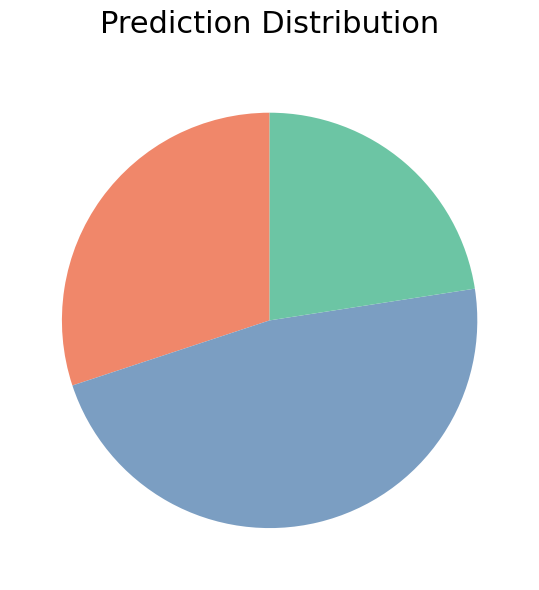

Is there any slice that represents more than half of the pie?

No